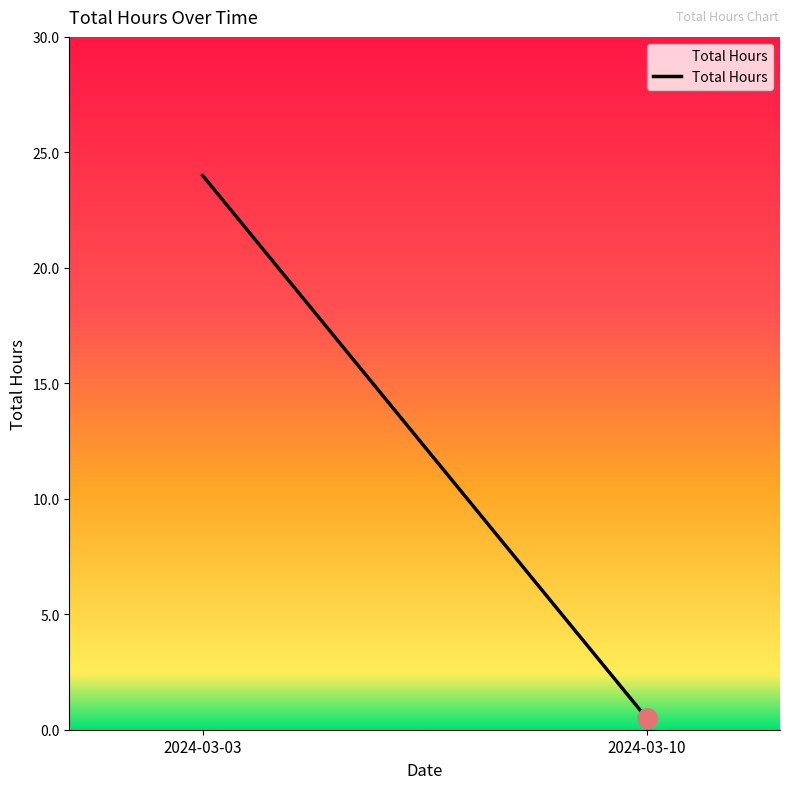

What is the approximate value at 2024-03-10?

0.5